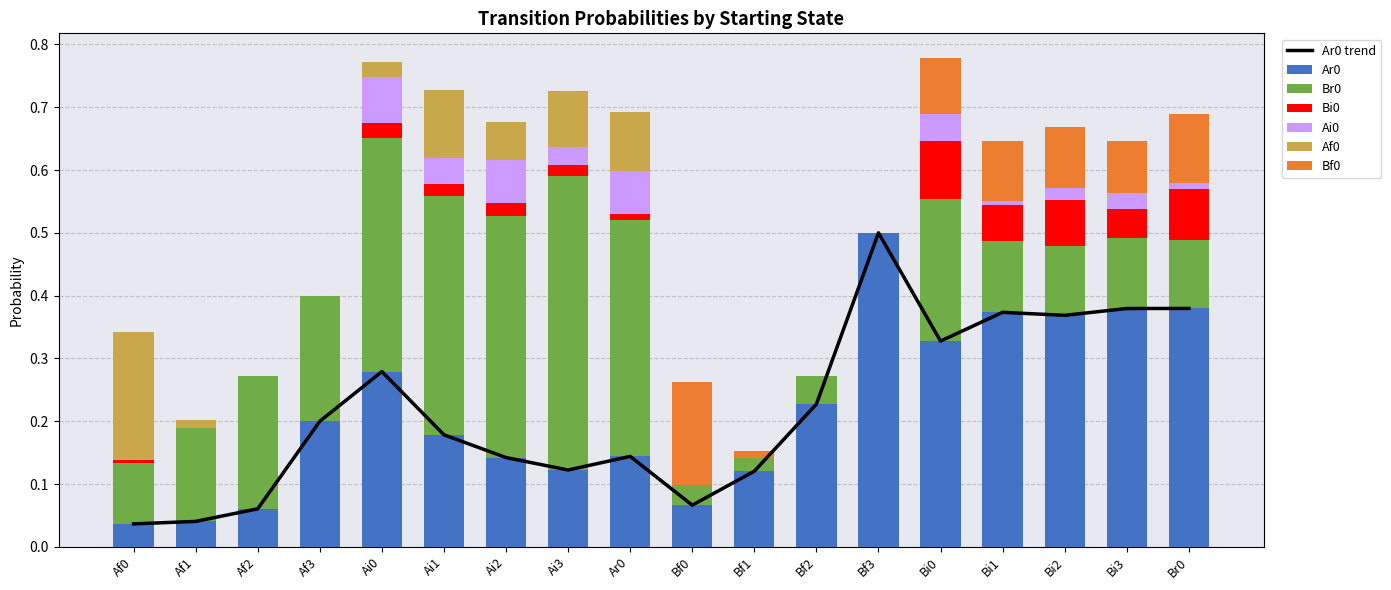

Reading right to left, what are all the values shown in this chart?

Ar0: 0.4	0.4	0.4	0.4	0.3	0.5	0.2	0.1	0.1	0.1	0.1	0.1	0.2	0.3	0.2	0.1	0.0	0.0
Br0: 0.1	0.1	0.1	0.1	0.2	0.0	0.0	0.0	0.0	0.4	0.5	0.4	0.4	0.4	0.2	0.2	0.1	0.1
Bi0: 0.1	0.0	0.1	0.1	0.1	0.0	0.0	0.0	0.0	0.0	0.0	0.0	0.0	0.0	0.0	0.0	0.0	0.0
Ai0: 0.0	0.0	0.0	0.0	0.0	0.0	0.0	0.0	0.0	0.1	0.0	0.1	0.0	0.1	0.0	0.0	0.0	0.0
Af0: 0.0	0.0	0.0	0.0	0.0	0.0	0.0	0.0	0.0	0.1	0.1	0.1	0.1	0.0	0.0	0.0	0.0	0.2
Bf0: 0.1	0.1	0.1	0.1	0.1	0.0	0.0	0.0	0.2	0.0	0.0	0.0	0.0	0.0	0.0	0.0	0.0	0.0